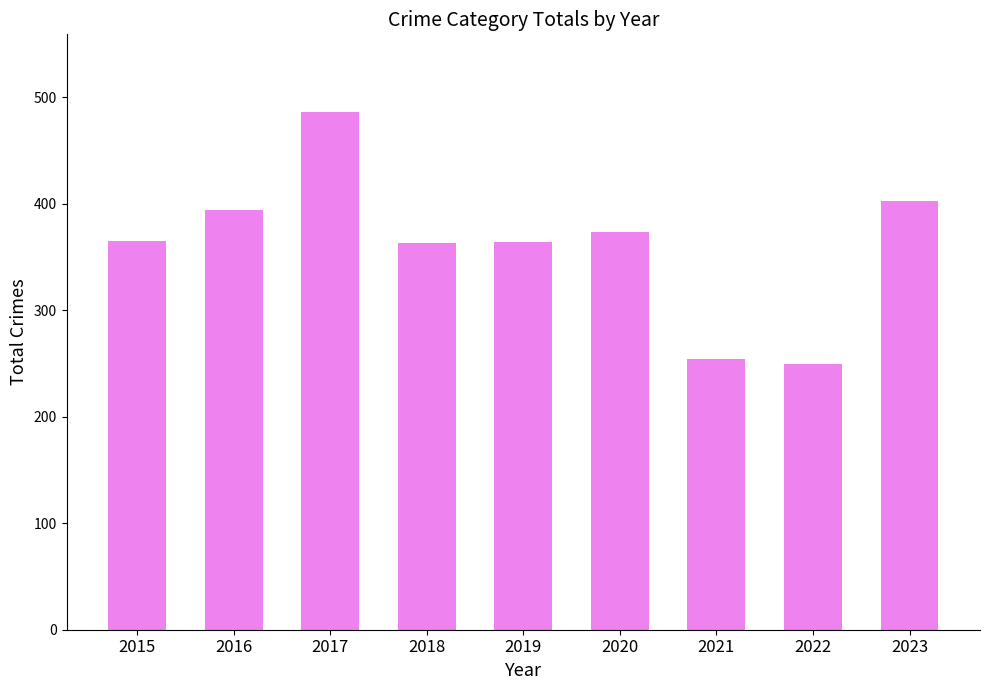

What is the average value?

361